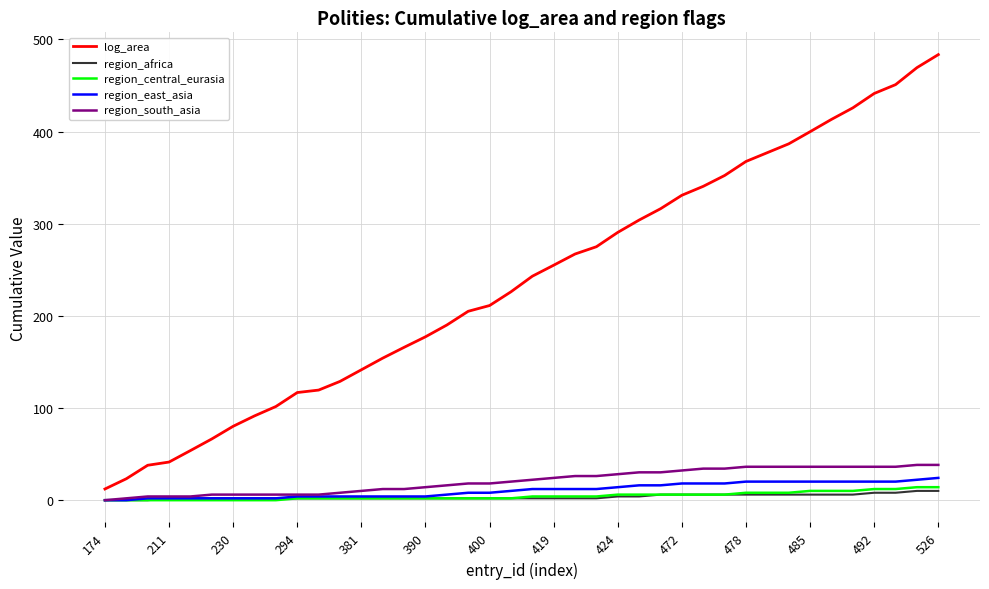

Which series has the largest total across all categories?

log_area